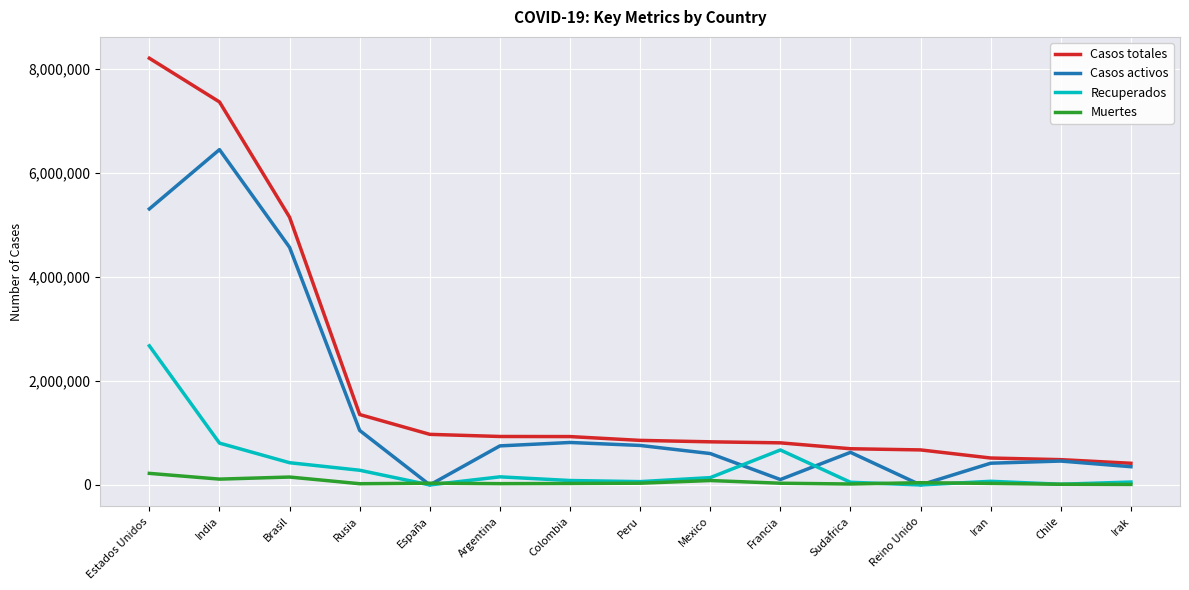

What are all the series names shown in the legend?

Casos totales, Casos activos, Recuperados, Muertes